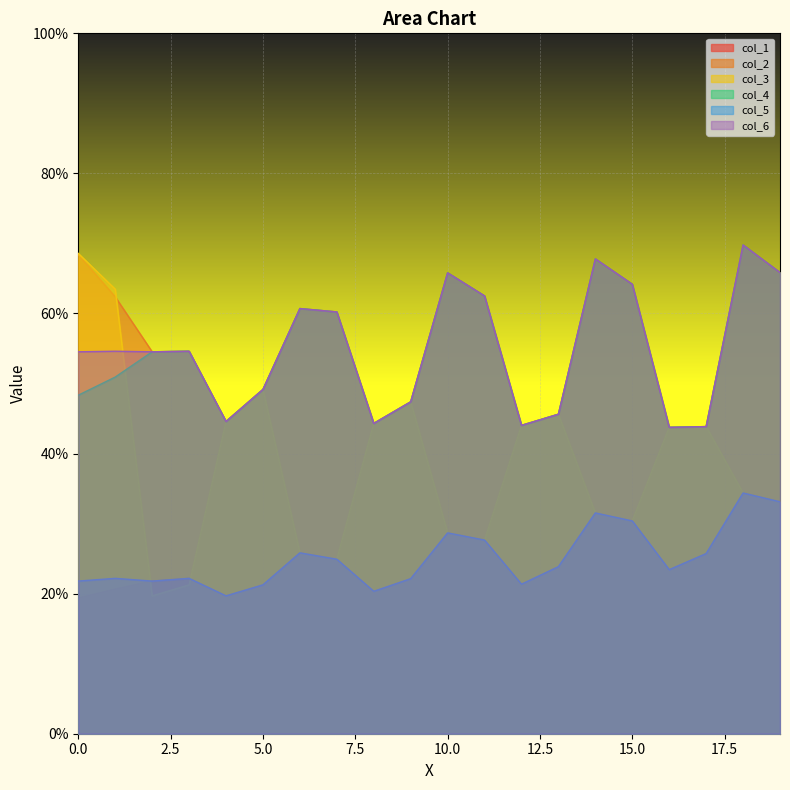

Is the value of col_2 at 7 greater than the value of col_3 at 1?

No